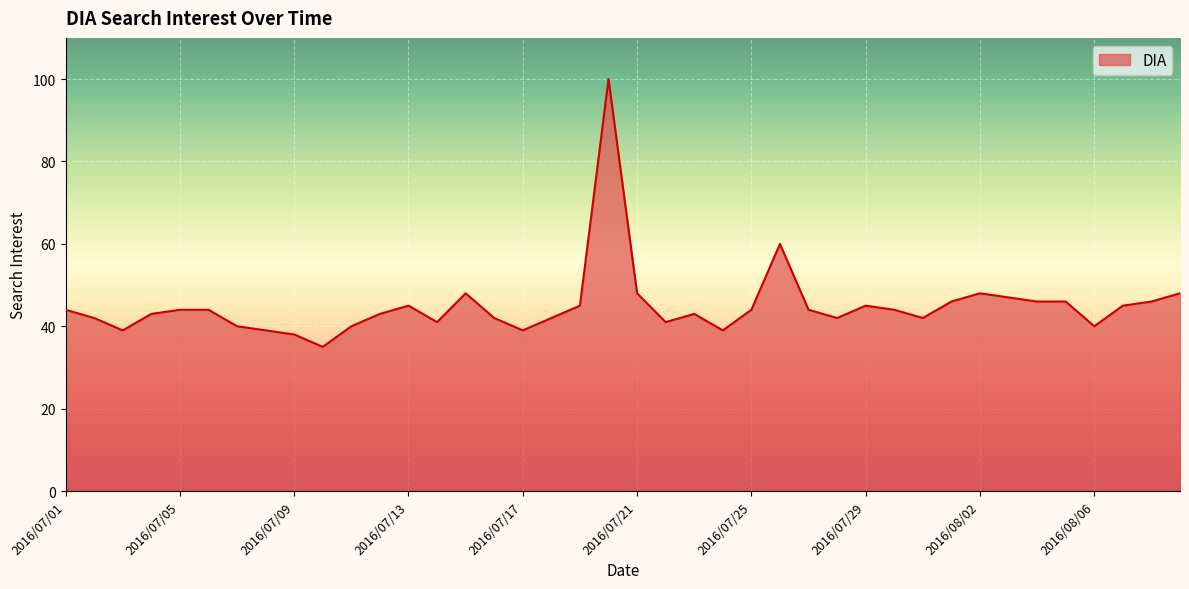

What is the difference between the maximum and minimum values?

65